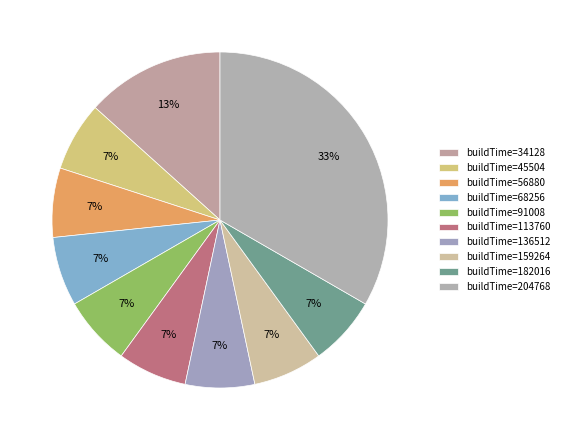

To the nearest percent, what is the difference between the largest and smallest slice percentages?

27%